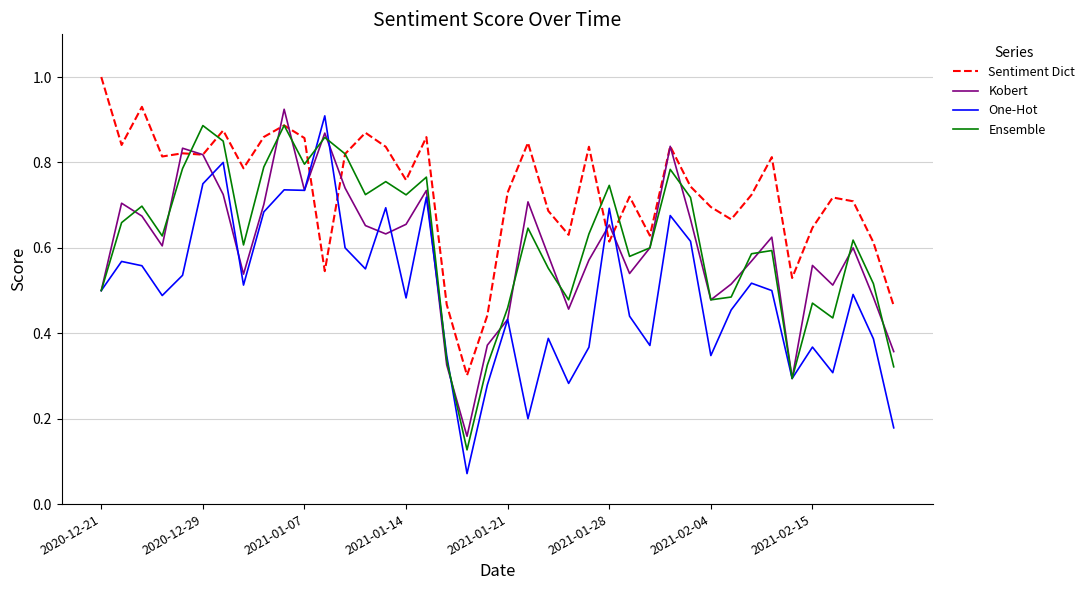

True or false: One-Hot and Sentiment Dict intersect in this chart.

True